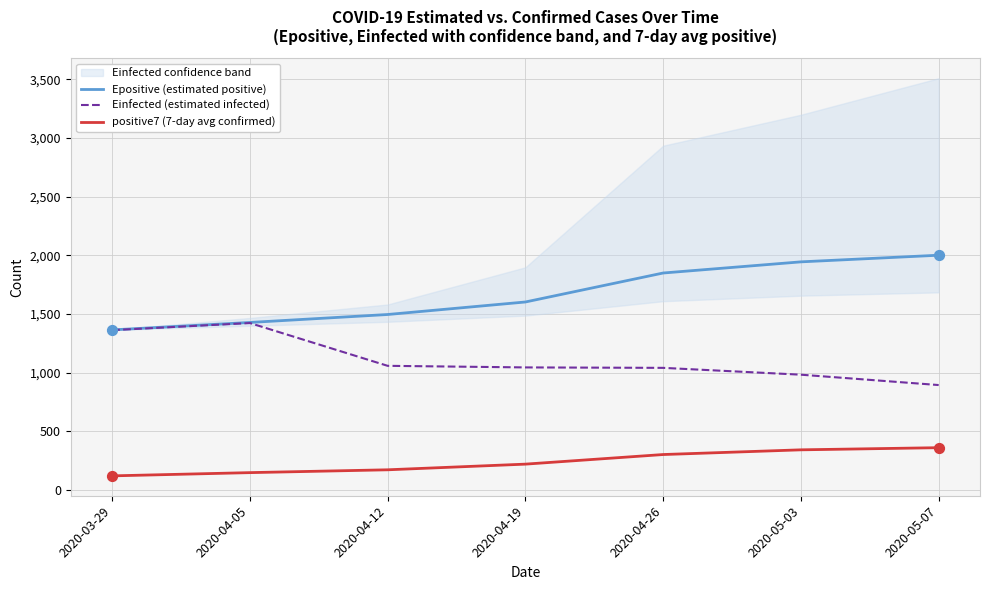

Which series contains the highest Y value?

Epositive (estimated positive)